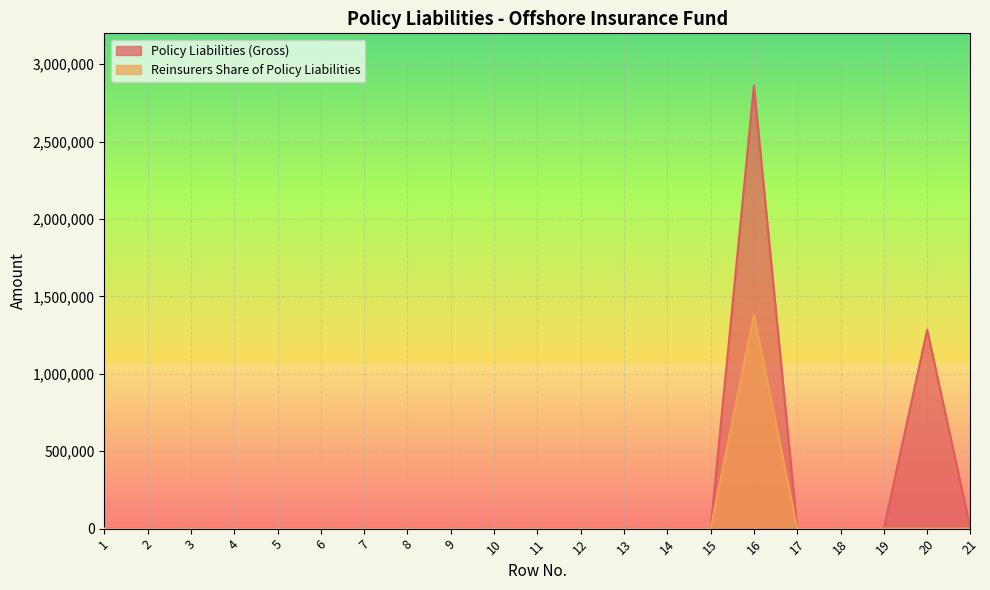

True or false: Reinsurers Share of Policy Liabilities has a value of 534562 at 2.

False